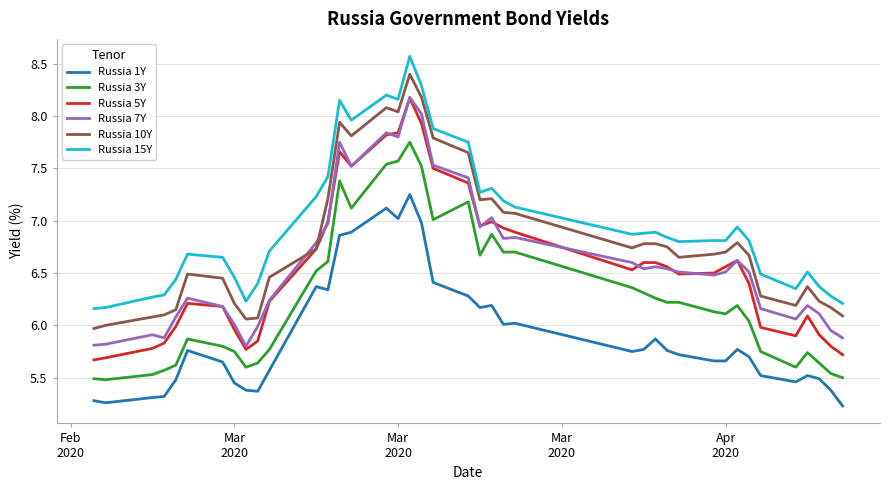

What is the maximum value shown in the chart?

8.6